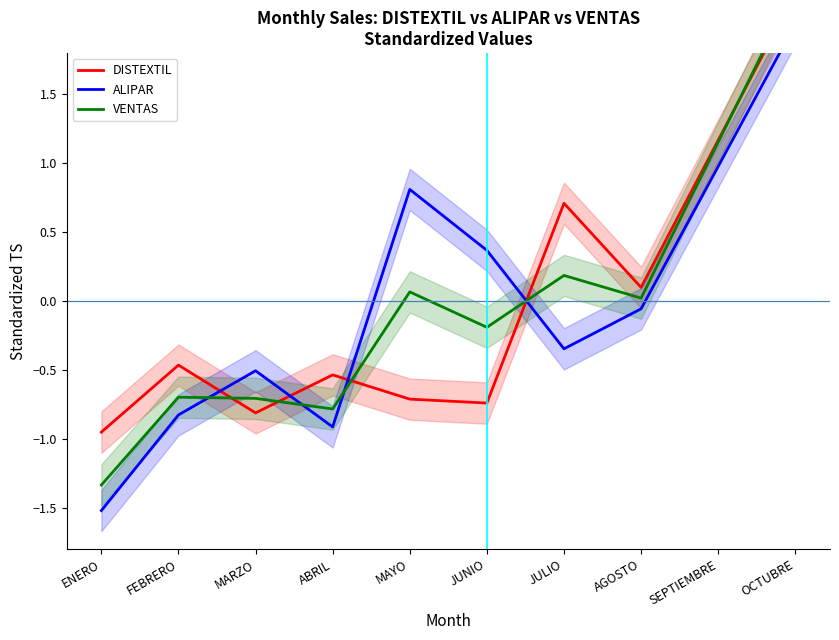

In VENTAS, how many points are lower than both neighbors (excluding endpoints)?

3